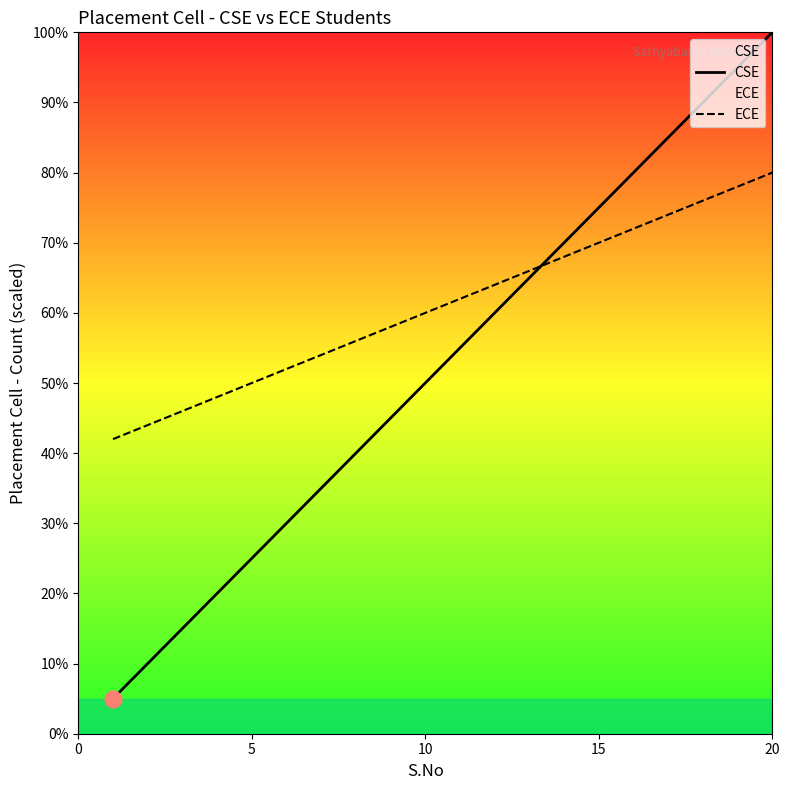

How many series are shown in this chart?

2